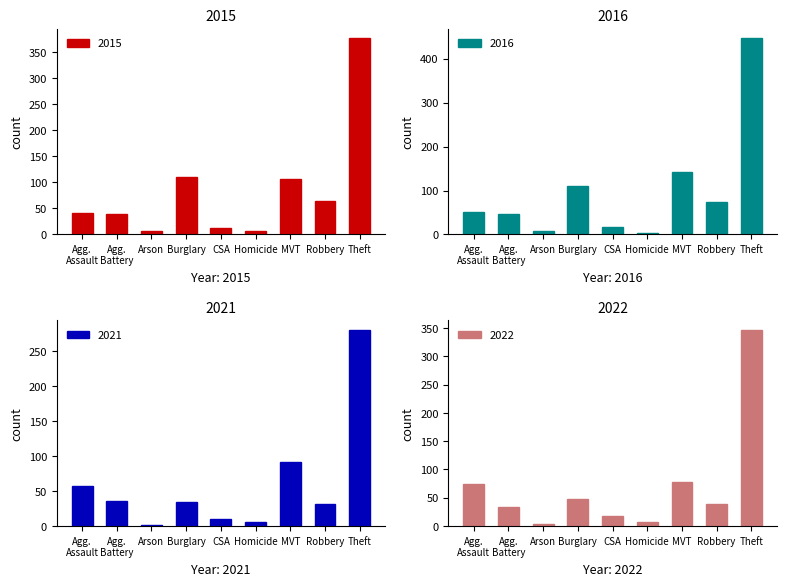

At which category is the sum across all series the highest?

Theft